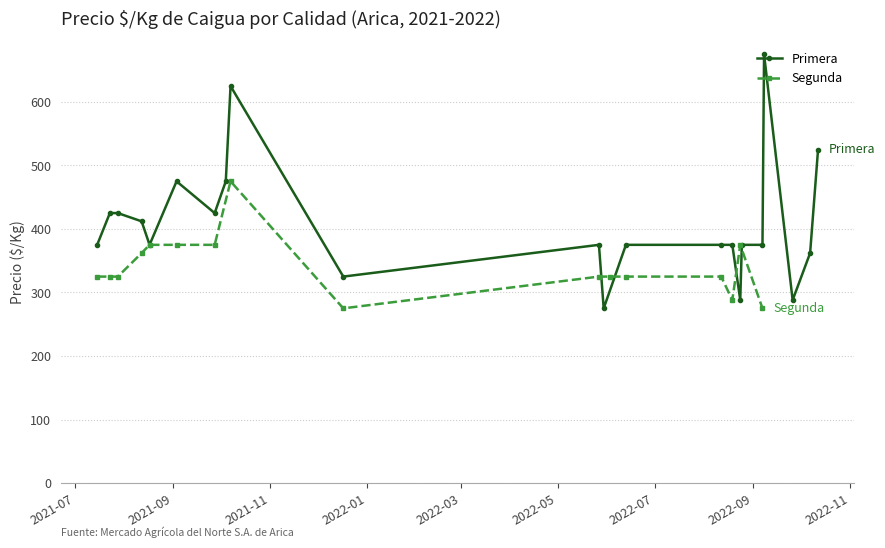

What is the maximum value for Segunda?

475